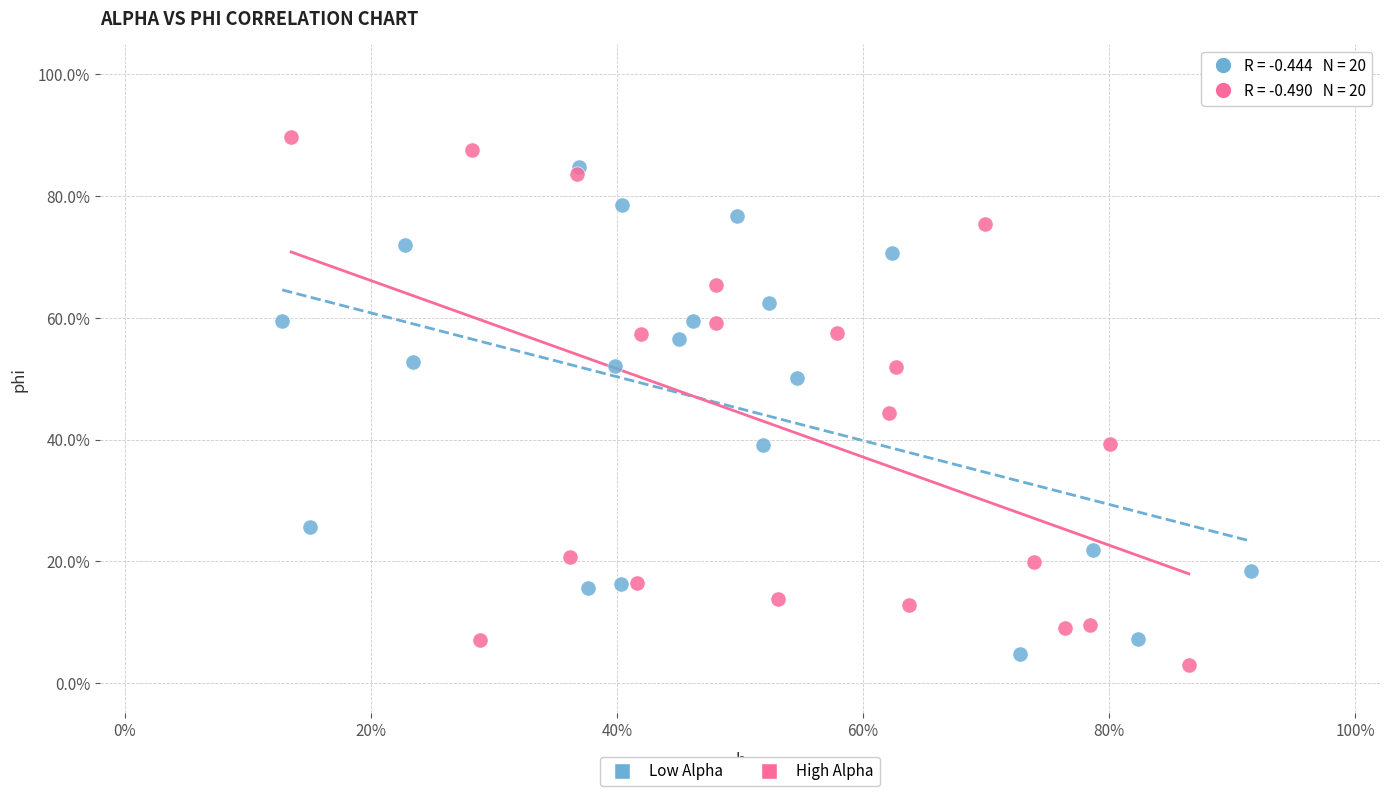

What are all the series names shown in the legend?

Low Alpha, High Alpha